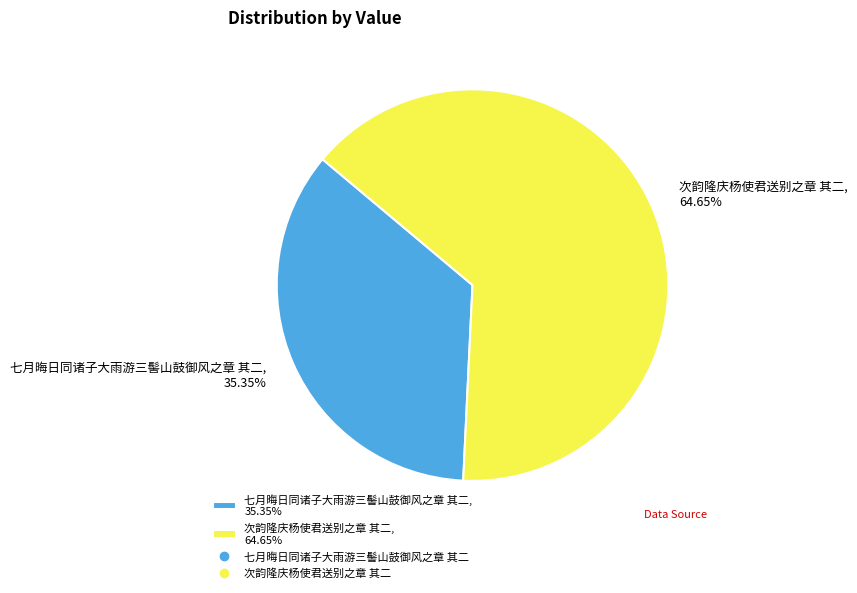

To the nearest percent, what is the combined percentage of 次韵隆庆杨使君送别之章 其二 and 七月晦日同诸子大雨游三髻山鼓御风之章 其二?

100%